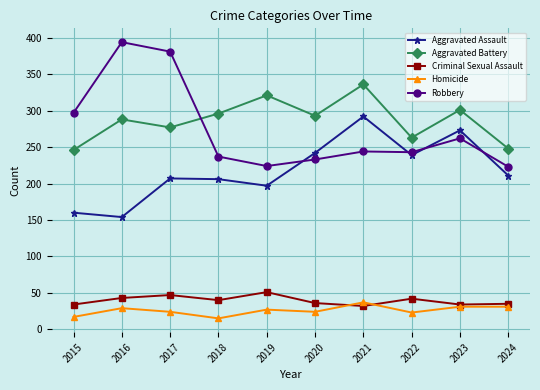

Which category has the highest value in the Criminal Sexual Assault series?

2019